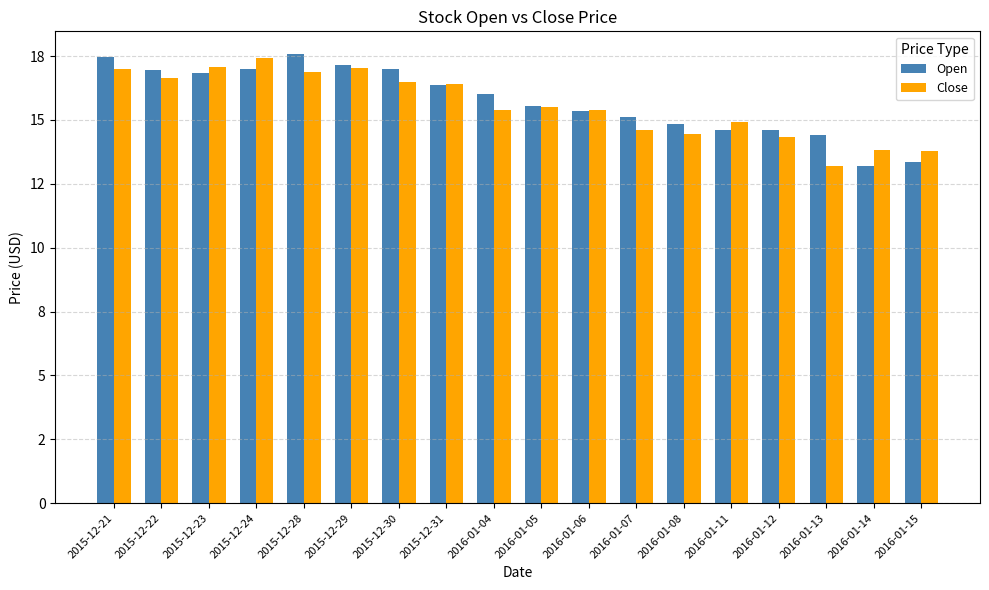

Are the bars grouped side by side (vs. stacked)?

Yes